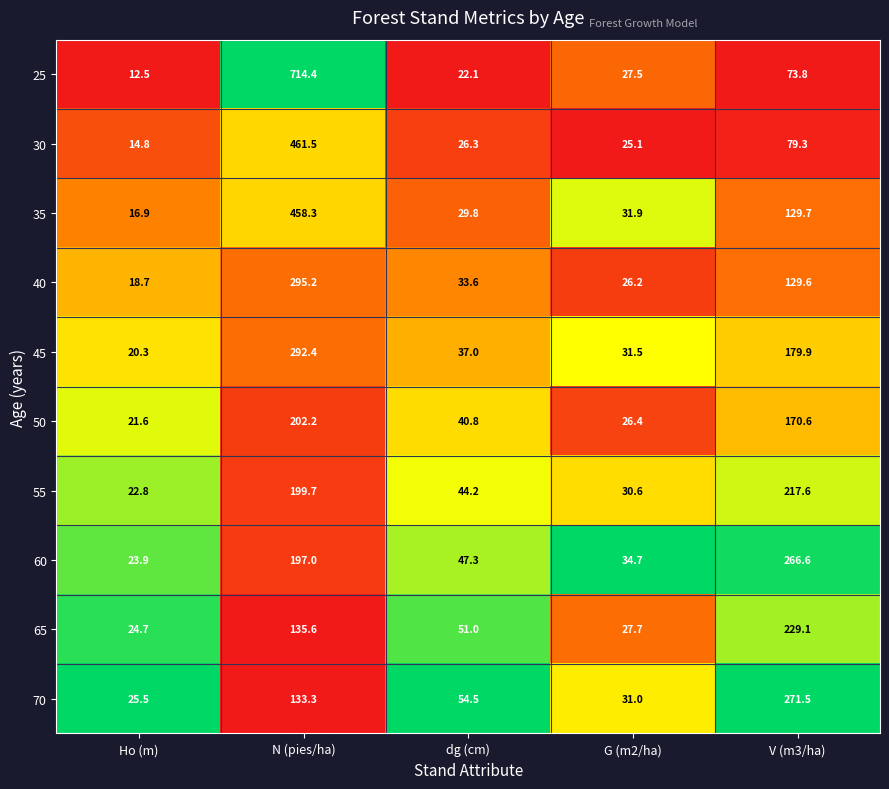

How many data points does each series have?

5